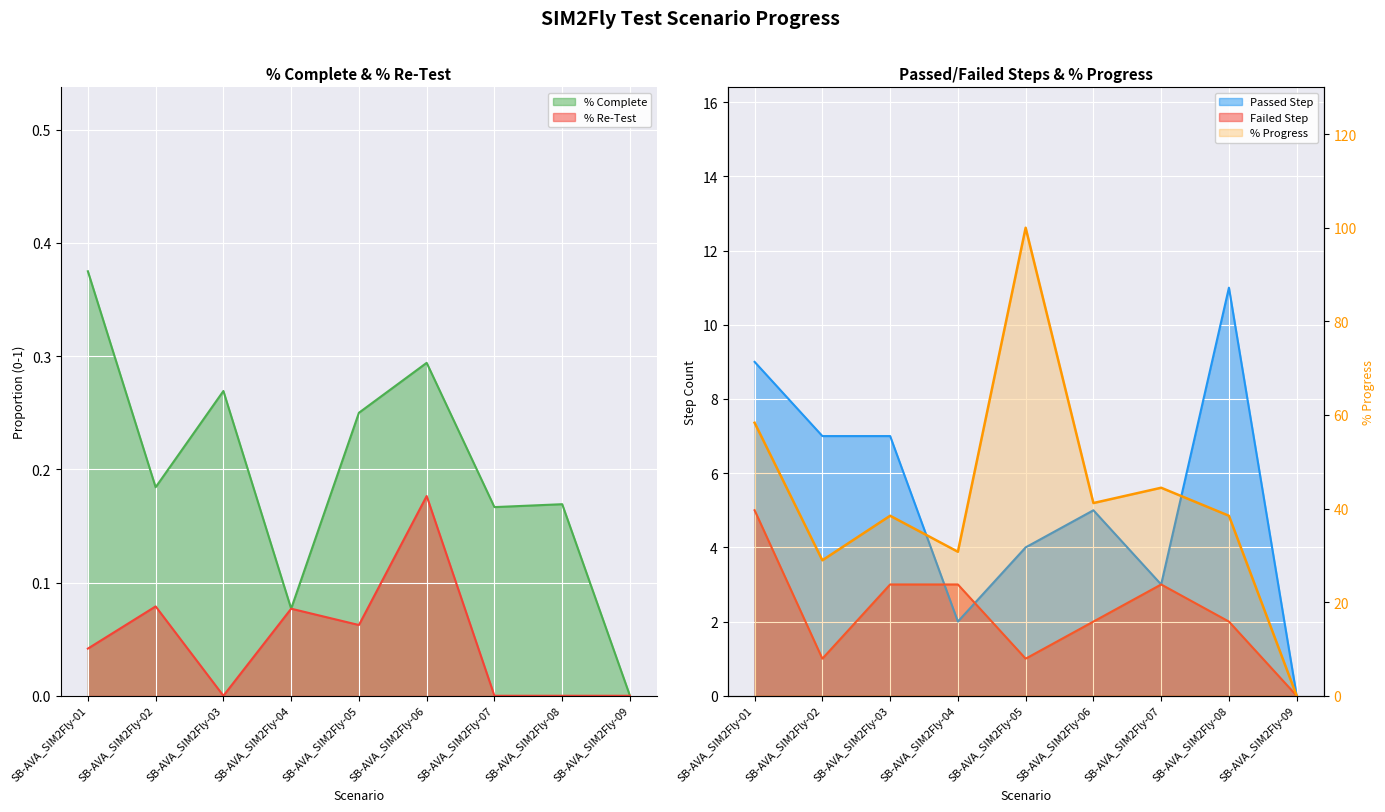

What is the difference between the maximum and minimum values in the Passed Step series?

11.0